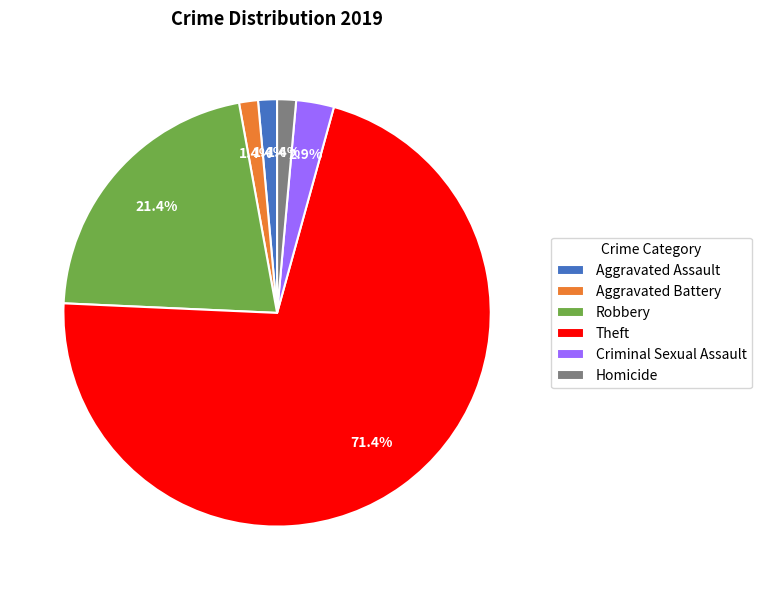

What portion of the pie excludes Homicide?

98.6%